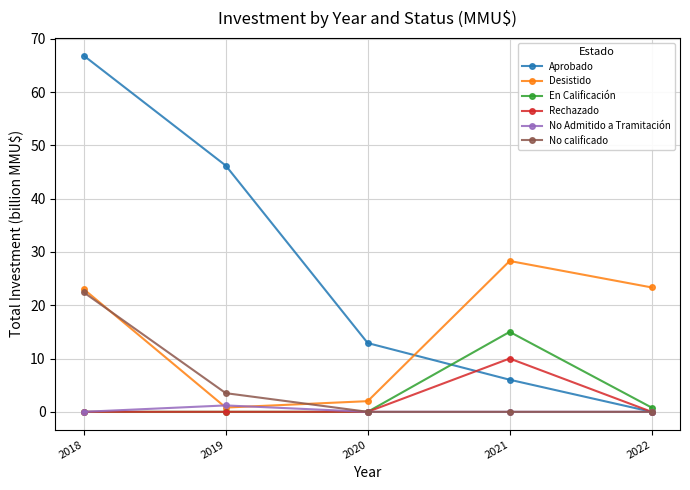

At which category does No Admitido a Tramitación reach its first local peak?

2019